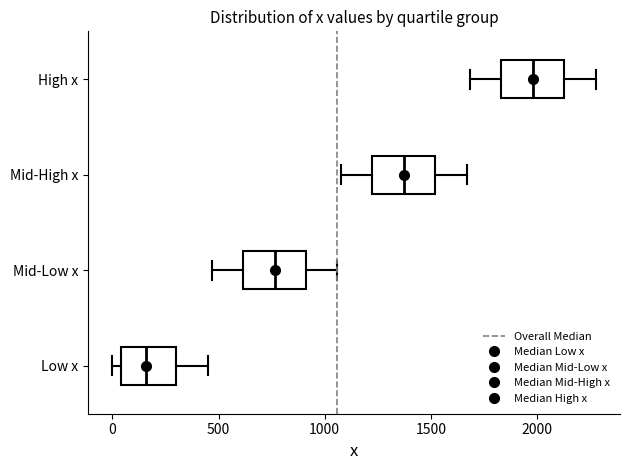

Reading bottom to top, read every box against the x-axis: the position of its median line, the range the box covers, and the ends of its whiskers. The values are not printed on the chart, so give them approximately, as read against the axis.

Low x: median 150, box 50 to 300, whiskers 0 to 450
Mid-Low x: median 750, box 600 to 900, whiskers 450 to 1050
Mid-High x: median 1350, box 1200 to 1500, whiskers 1100 to 1650
High x: median 2000, box 1850 to 2150, whiskers 1700 to 2300